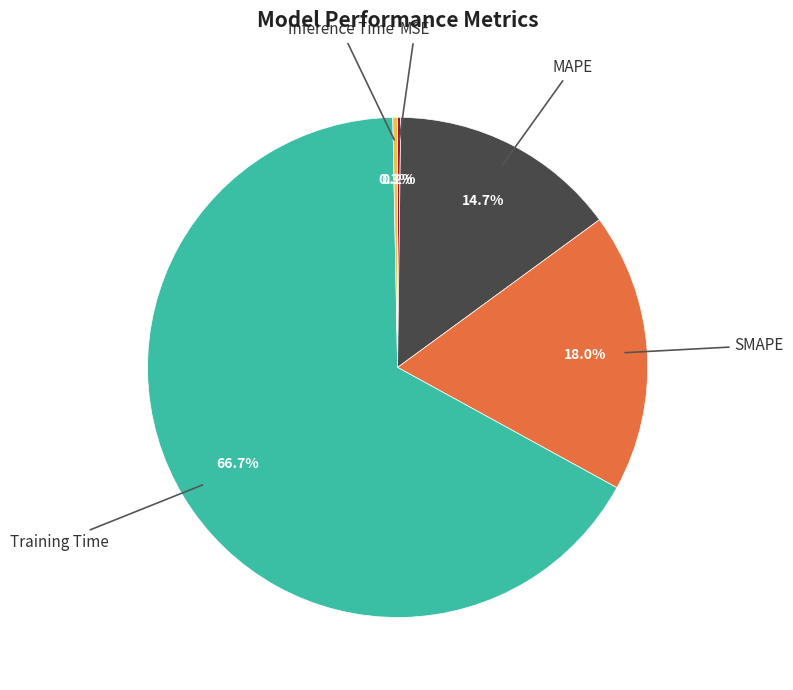

Which has a higher value, MAPE or Inference Time?

MAPE